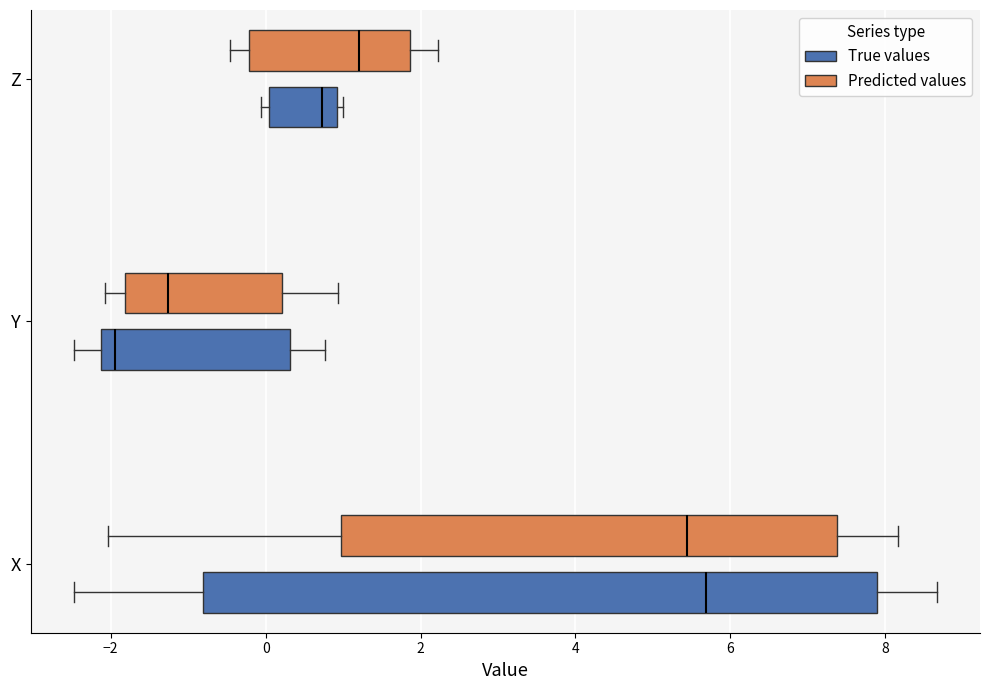

Reading bottom to top, transcribe this box plot: for each box, give where its median line is, the range the box spans, and where its two whiskers end, as read against the x-axis. The values are not printed on the chart, so give them approximately, as read against the axis.

X (True values): median 5.6, box -0.8 to 7.8, whiskers -2.4 to 8.6
X (Predicted values): median 5.4, box 1.0 to 7.4, whiskers -2.0 to 8.2
Y (True values): median -2.0, box -2.2 to 0.4, whiskers -2.4 to 0.8
Y (Predicted values): median -1.2, box -1.8 to 0.2, whiskers -2.0 to 1.0
Z (True values): median 0.8, box 0.0 to 1.0, whiskers 0.0 (just left of the box's left edge) to 1.0 (just right of the box's right edge)
Z (Predicted values): median 1.2, box -0.2 to 1.8, whiskers -0.4 to 2.2